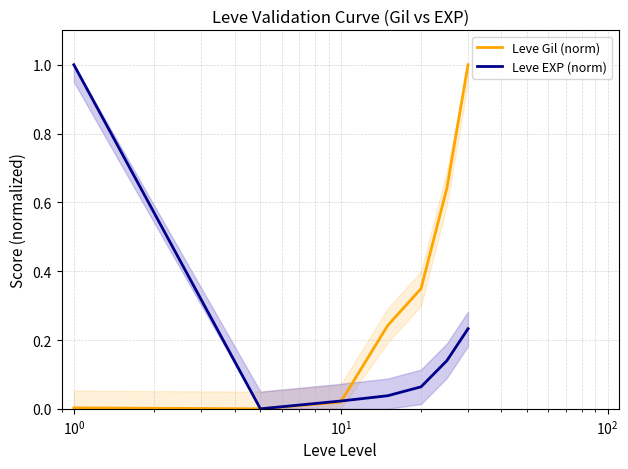

How many values in Leve EXP (norm) are above zero?

6